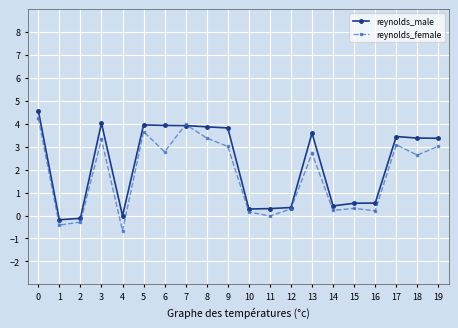

Which series has the largest total across all categories?

reynolds_male